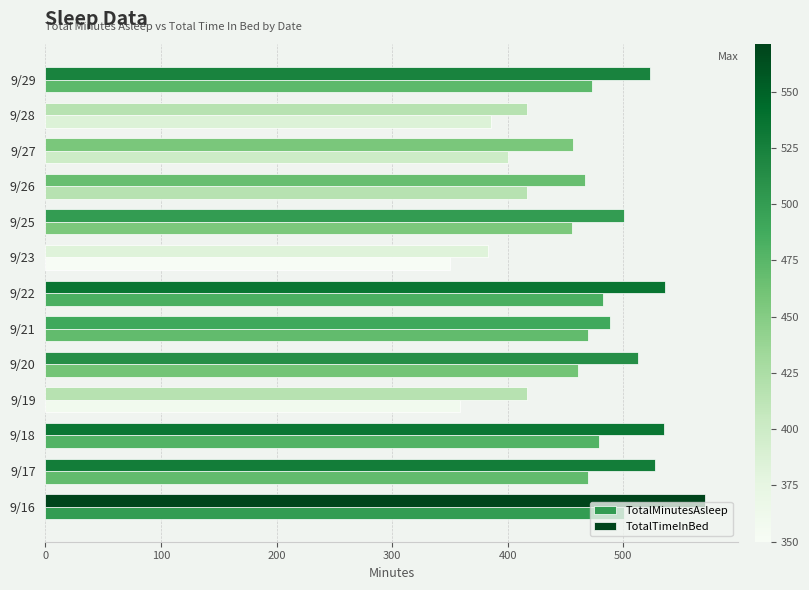

What is the difference between the second highest and second lowest values in the TotalMinutesAsleep series?

124